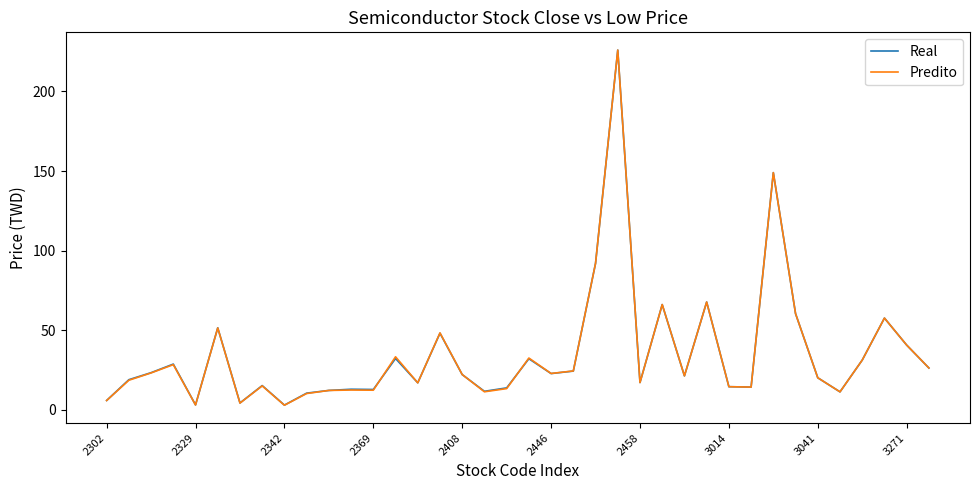

In Predito, how many points are higher than both neighbors (excluding endpoints)?

12